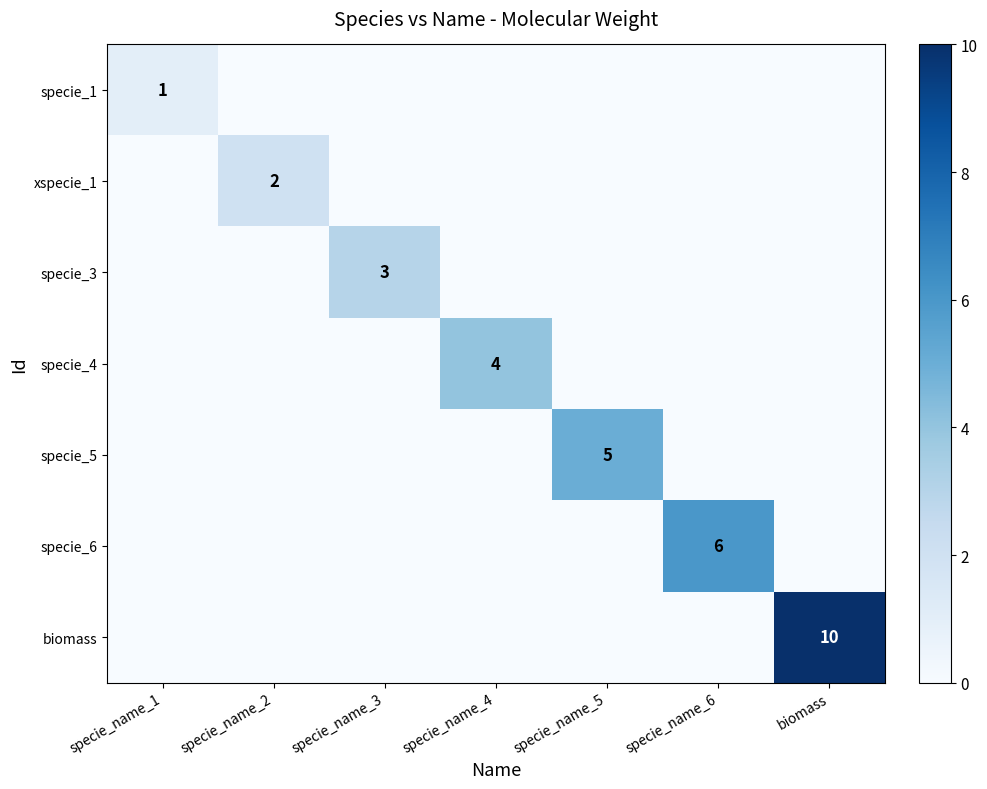

Is the value of specie_6 at specie_name_5 greater than the value of biomass at specie_name_3?

No